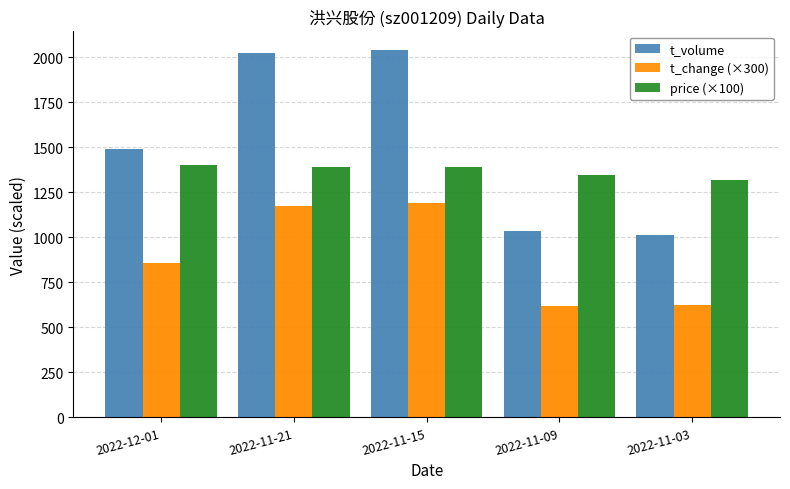

Between 2022-11-21 and 2022-11-09, which series saw the biggest shift?

t_volume